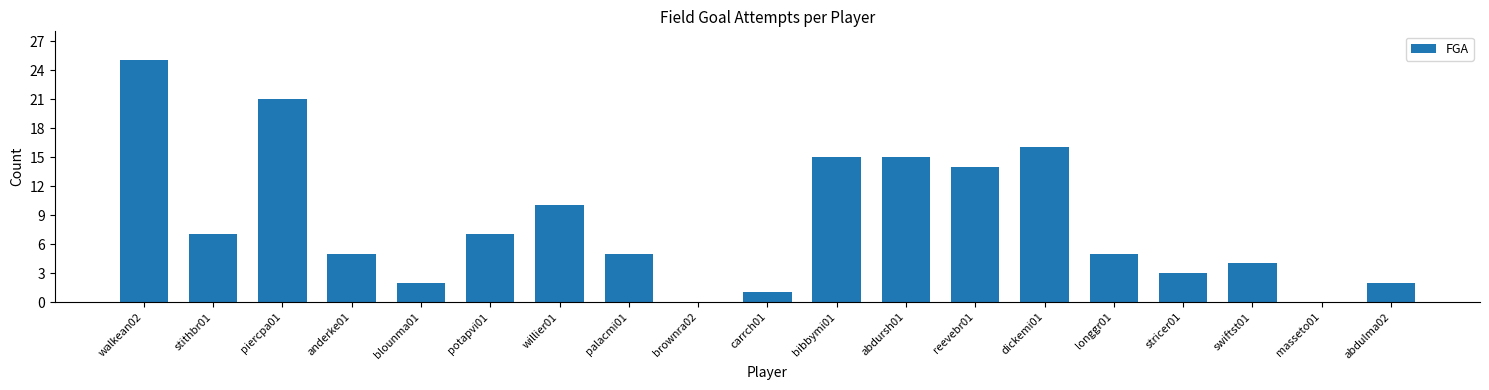

Reading left to right, list all the values displayed in this chart.

walkean02=25	stithbr01=7	piercpa01=21	anderke01=5	blounma01=2	potapvi01=7	willier01=10	palacmi01=5	brownra02=0	carrch01=1	bibbymi01=15	abdursh01=15	reevebr01=14	dickemi01=16	longgr01=5	stricer01=3	swiftst01=4	masseto01=0	abdulma02=2